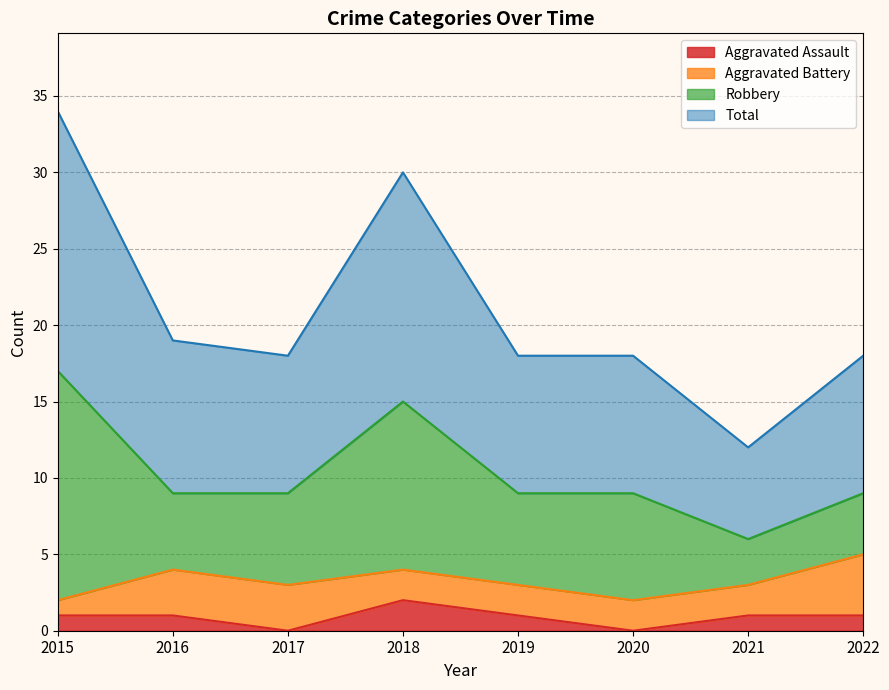

What is the sum of the Aggravated Assault values at 2016 and 2019?

2